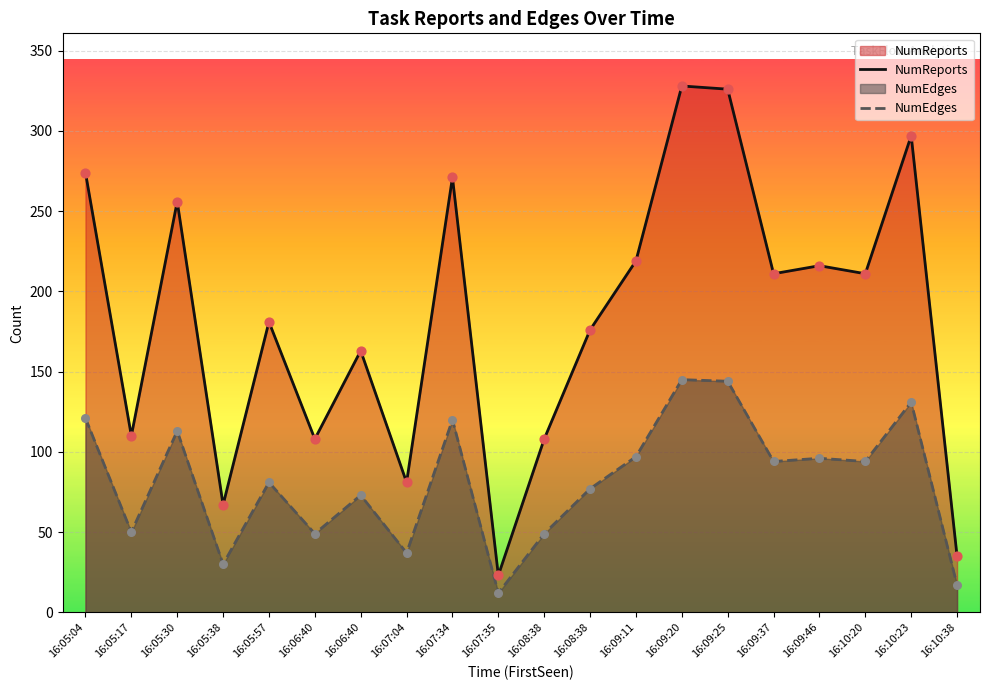

What is the total value across all series at 16:07:04?

118